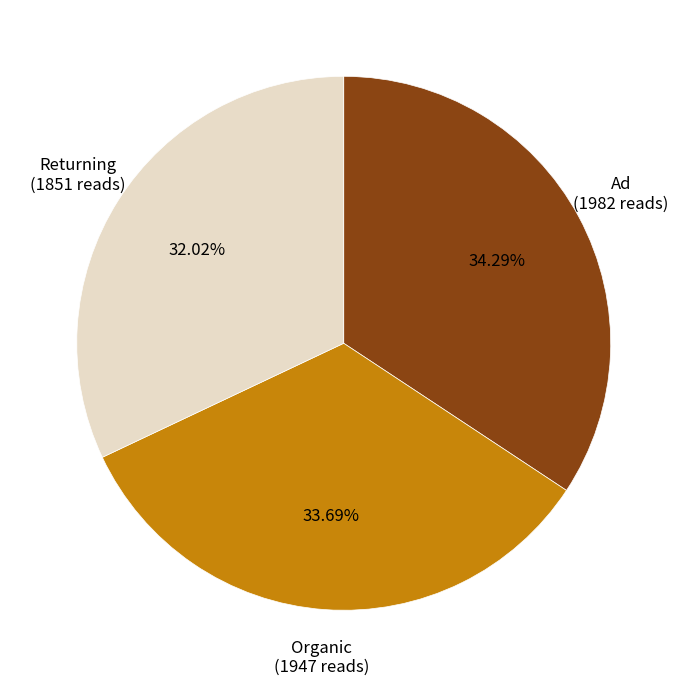

Rank the categories by value from highest to lowest.

Ad, Organic, Returning